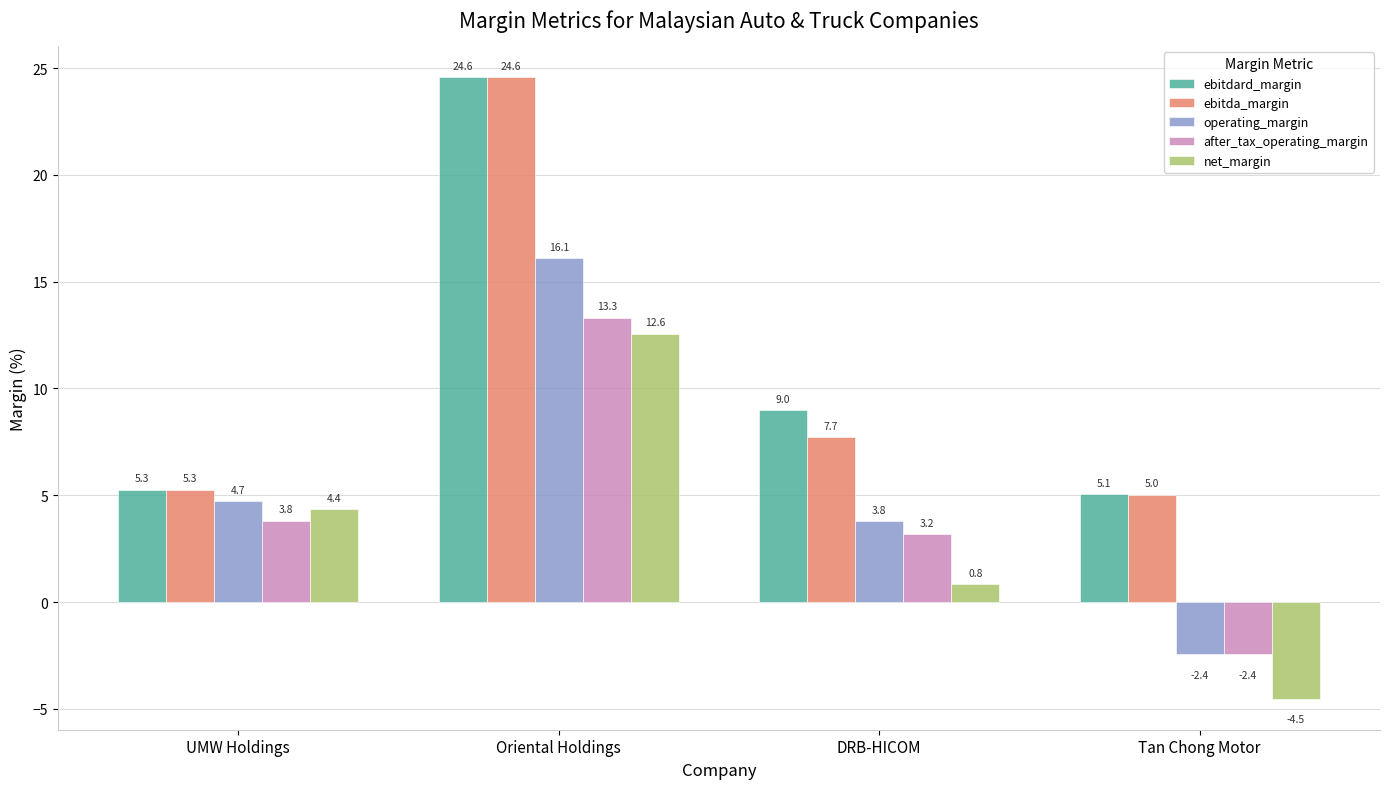

Which label corresponds to the smallest value in the chart?

Tan Chong Motor